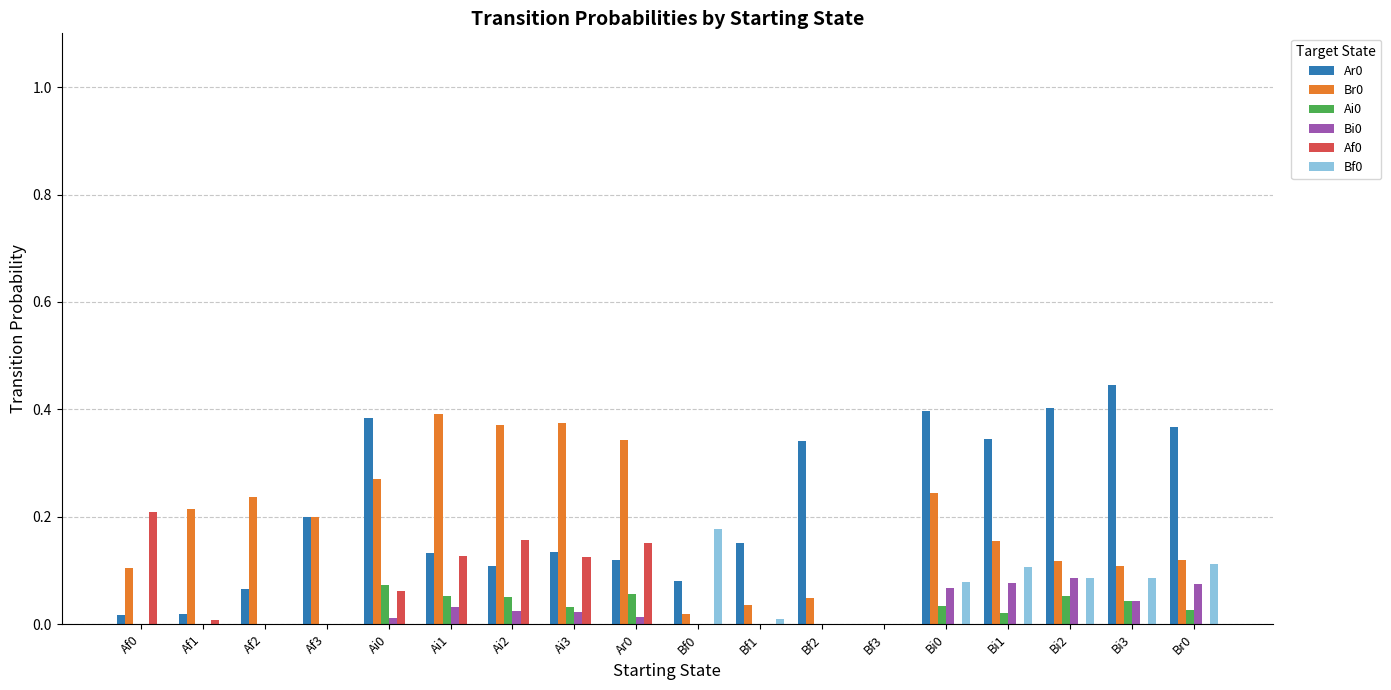

Is the value of Af0 at Af0 greater than the value of Bi0 at Bf3?

Yes